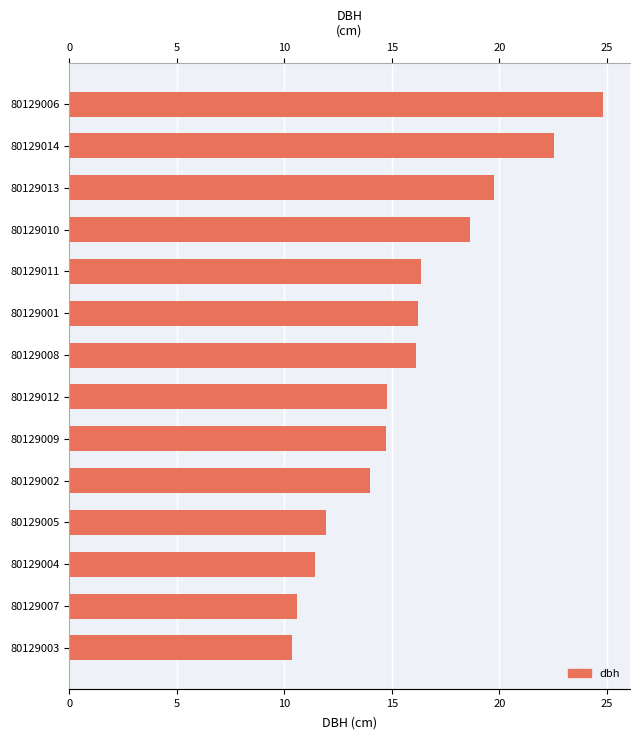

What is the difference between the second highest and minimum values?

12.2